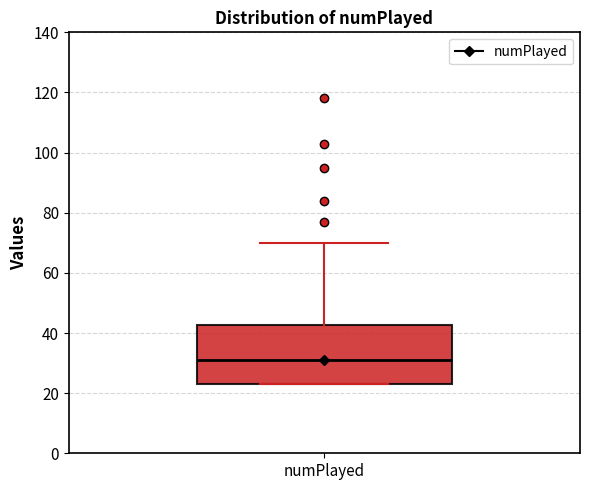

Transcribe this box plot: give where the median line is, the range the box spans, and where the two whiskers end, as read against the y-axis. The values are not printed on the chart, so give them approximately, as read against the axis.

median 32, box 24 to 42, whiskers 24 to 70